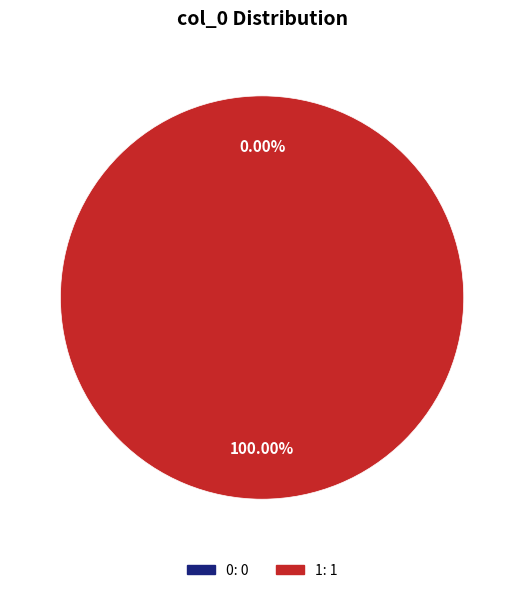

To the nearest percent, what is the combined percentage of 0 and 1?

100%